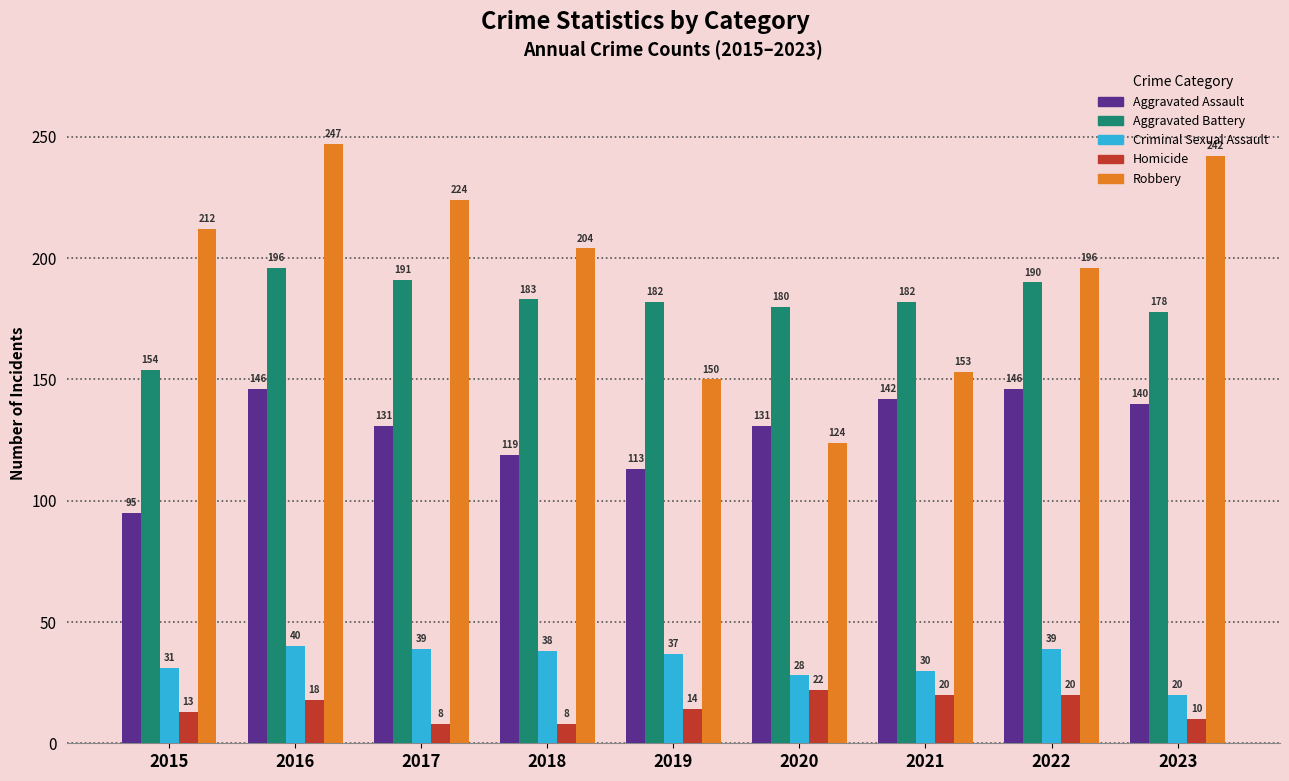

What is the average value of the Aggravated Battery series?

182